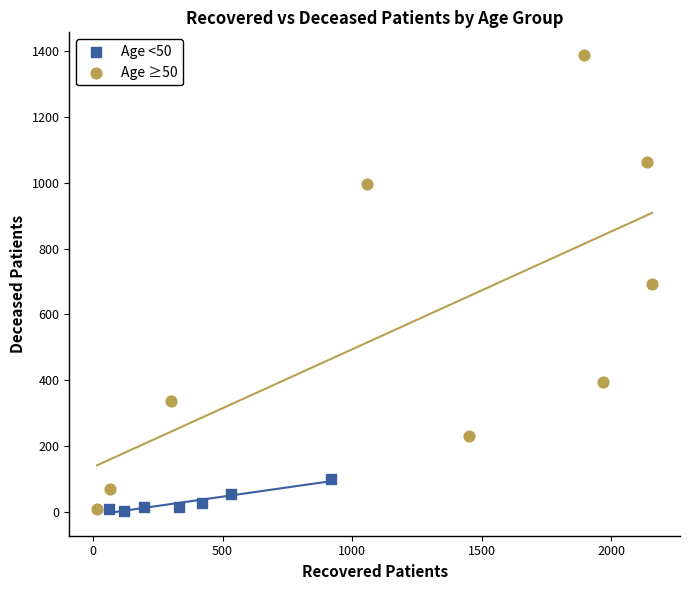

Which series contains the highest Y value?

Age ≥50